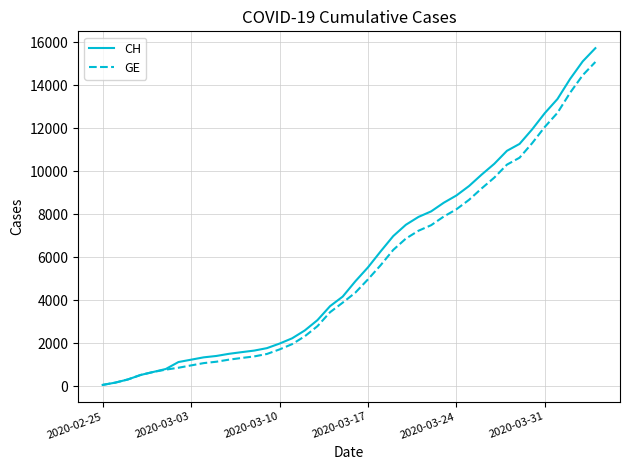

What is the maximum value shown in the chart?

15719